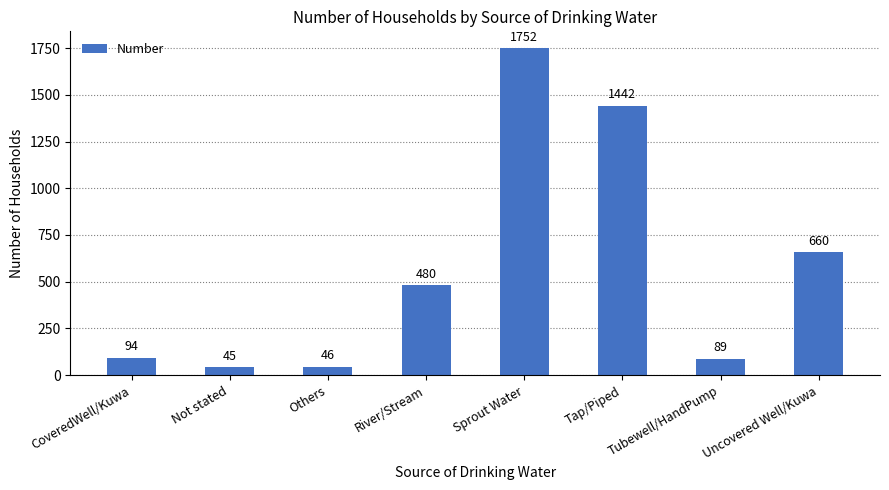

What is the label of the 3rd bar from the left?

Others